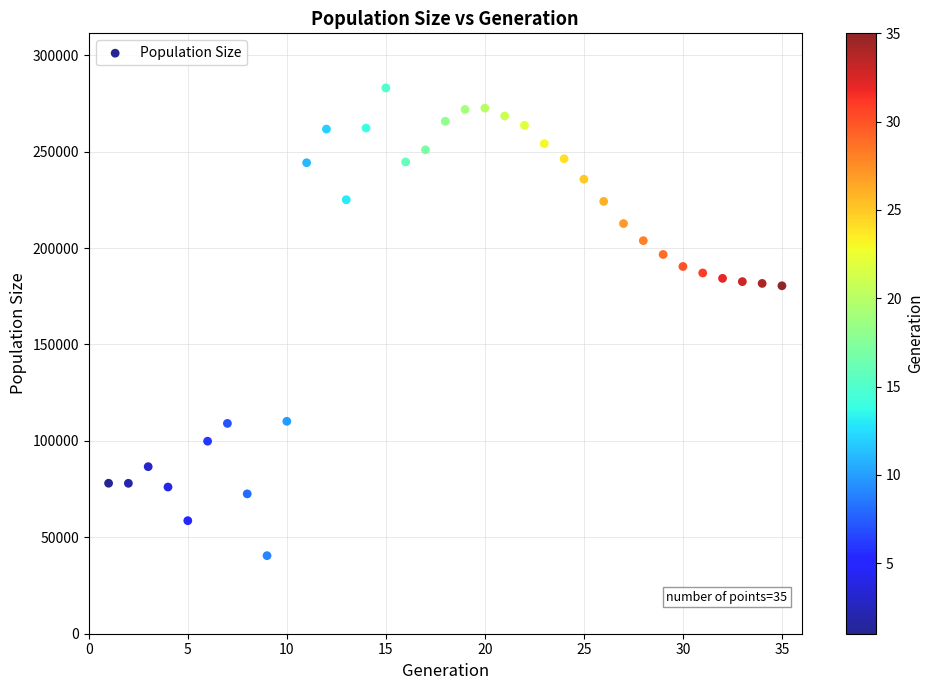

What is the range of X values (max minus min)?

34